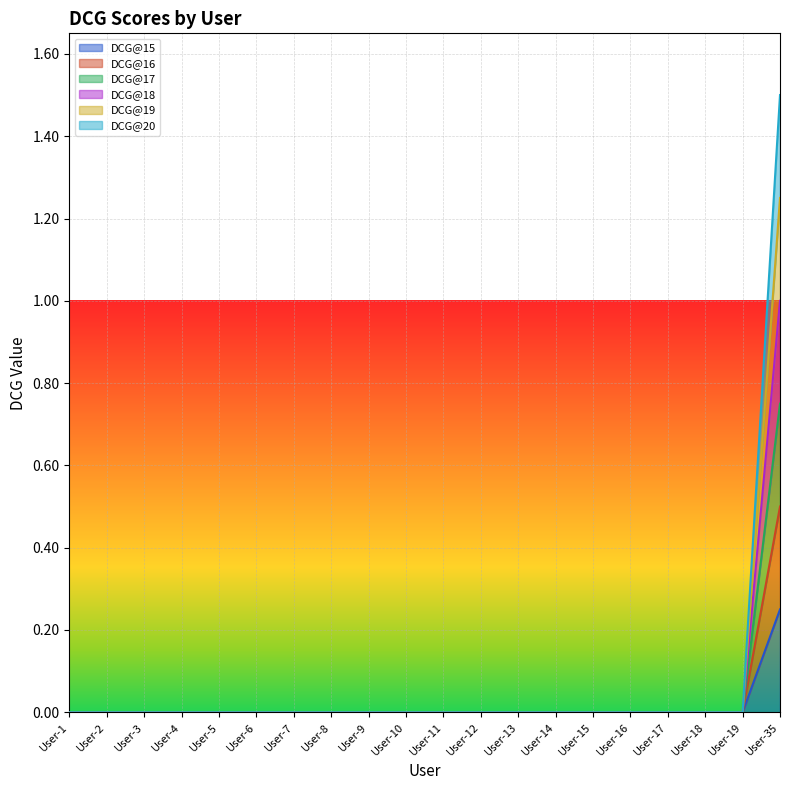

Is it true that DCG@17 equals 0.5 at User-1?

False